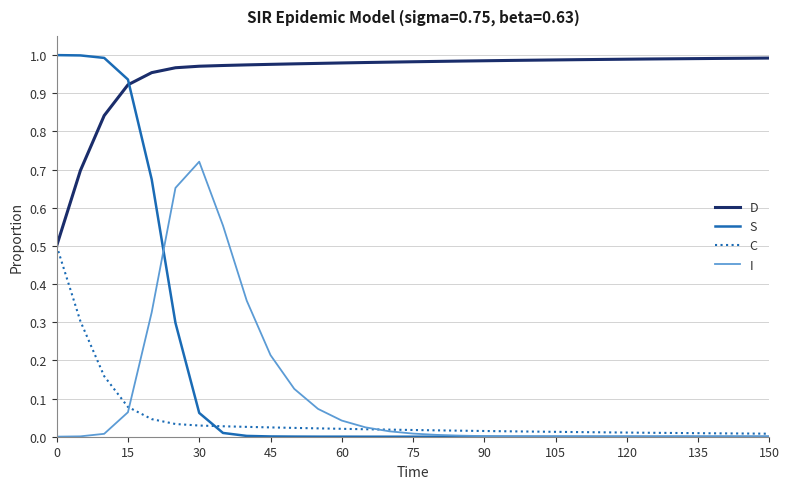

Is this an area chart (filled region under the line)?

No